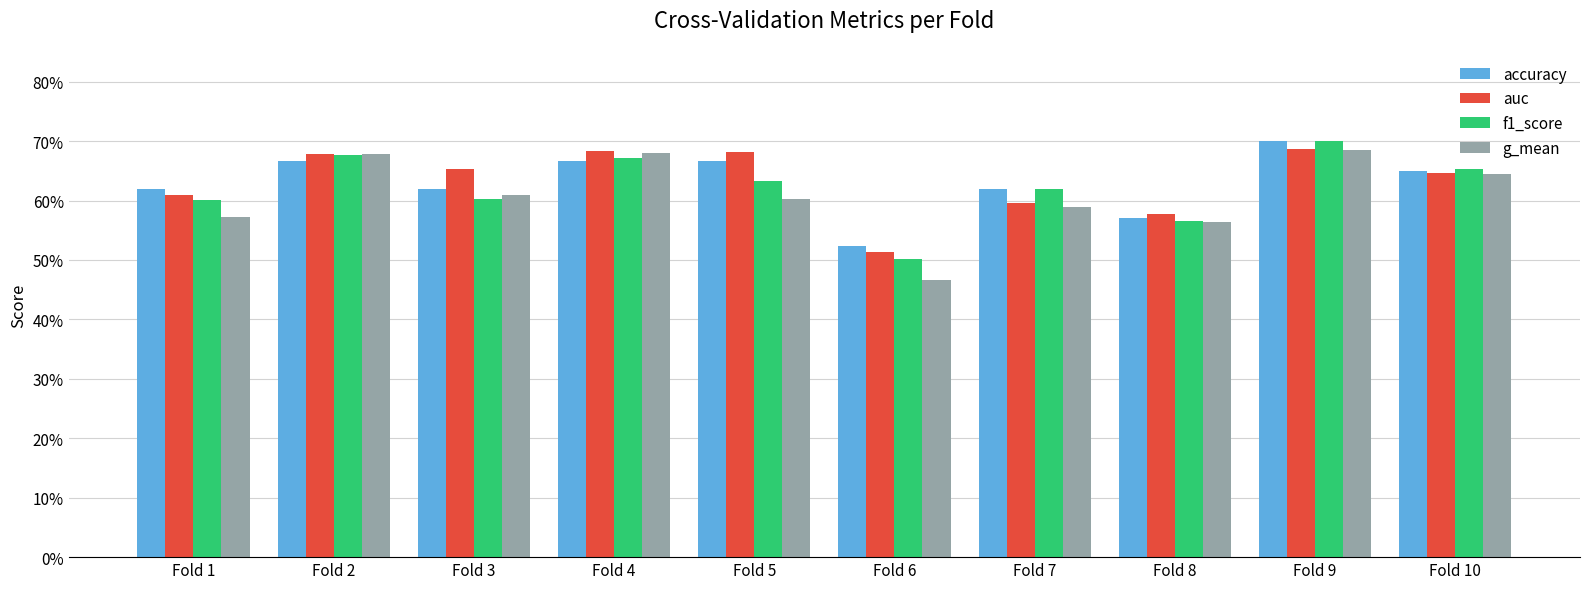

Are the bars grouped side by side (vs. stacked)?

Yes